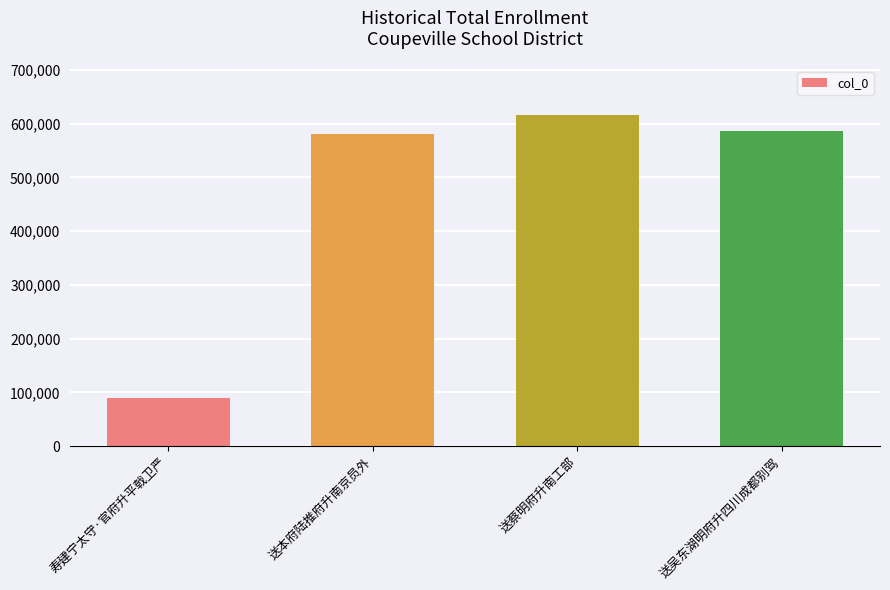

True or false: the data shows 128025 at 寿建宁太守·官府升平戟卫严.

False